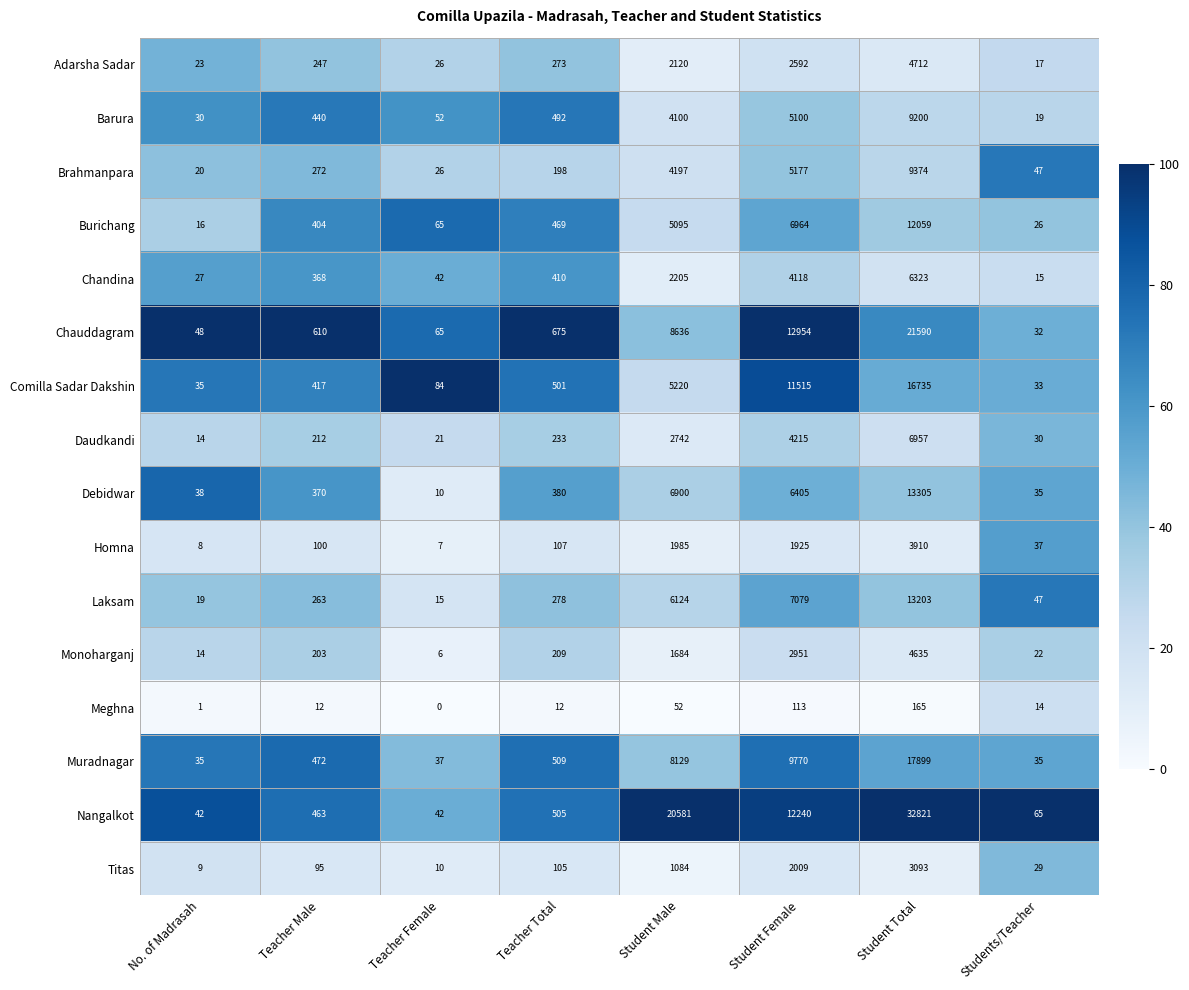

Where is Chandina nearest to the value 3169?

Student Female